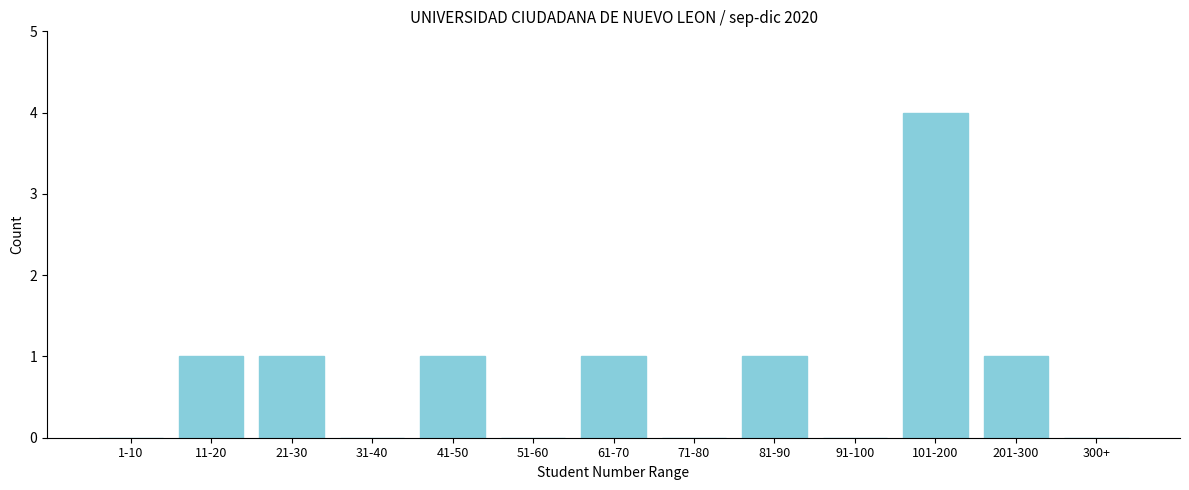

Reading right to left, transcribe all the data shown in this chart.

300+=0	201-300=1	101-200=4	91-100=0	81-90=1	71-80=0	61-70=1	51-60=0	41-50=1	31-40=0	21-30=1	11-20=1	1-10=0